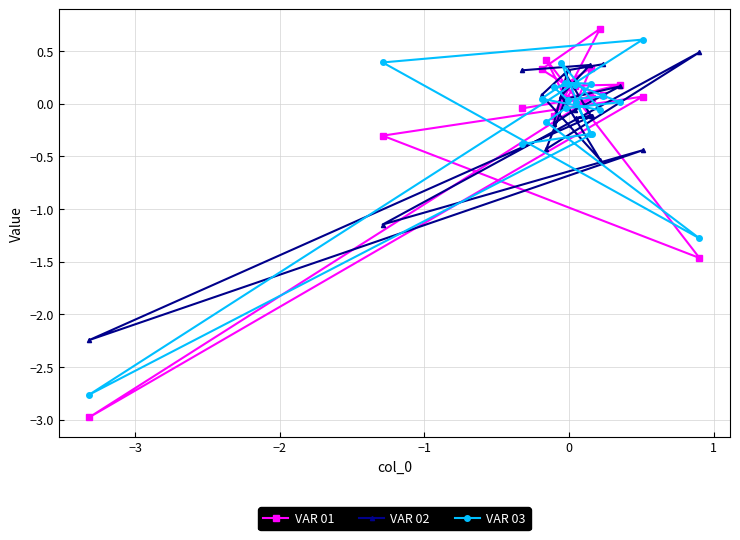

Which series has the largest range (max minus min)?

VAR 01